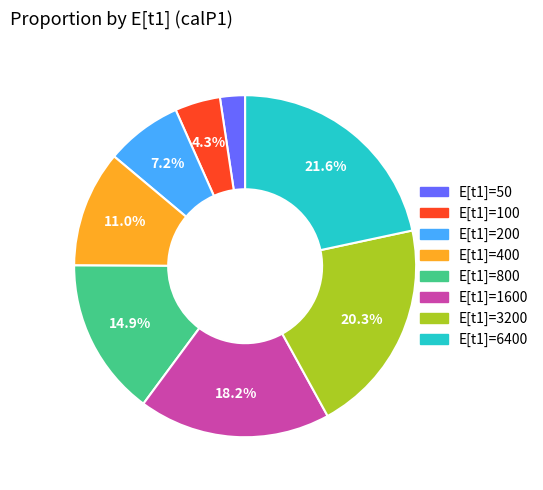

How many segments does this pie chart have?

8